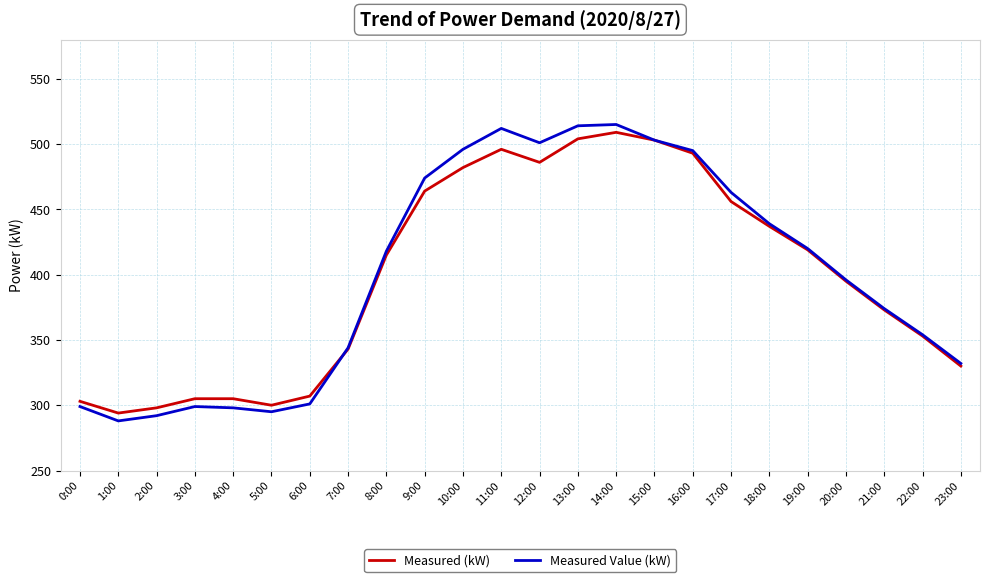

Which series has the largest range (max minus min)?

Measured Value (kW)